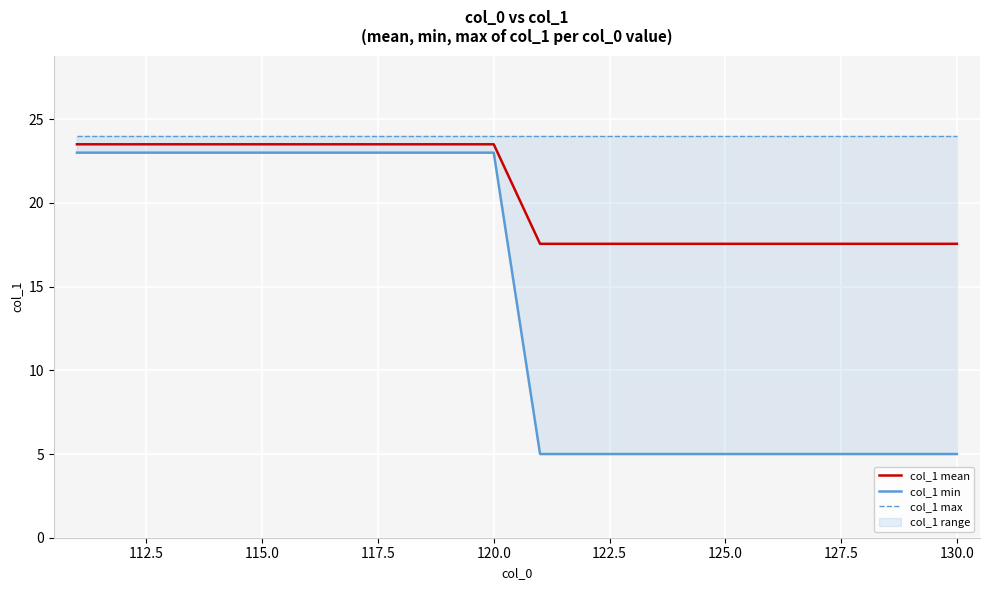

What is the minimum value for col_1 mean?

17.6